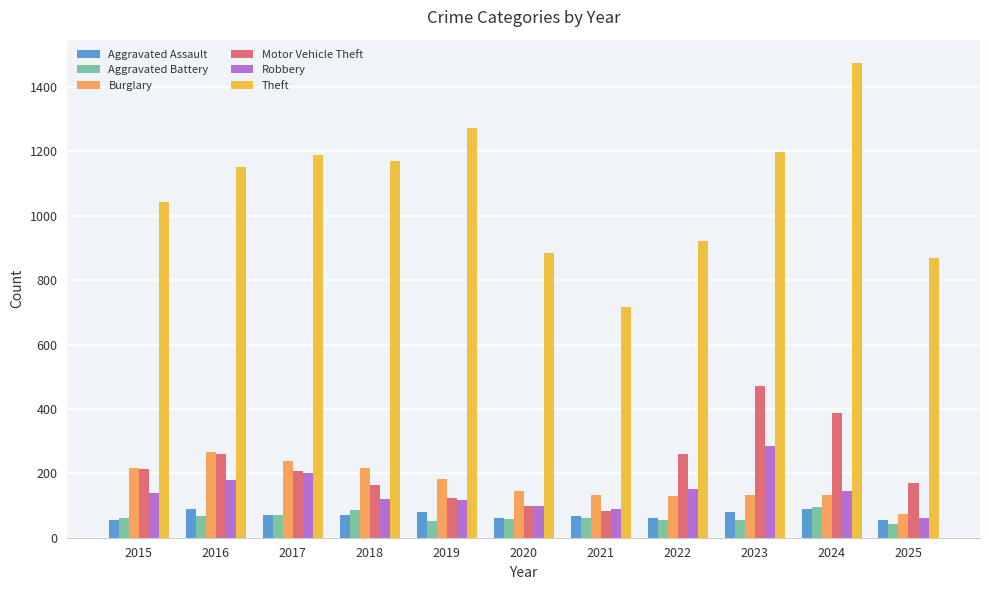

Read the Burglary value at 2016.

266